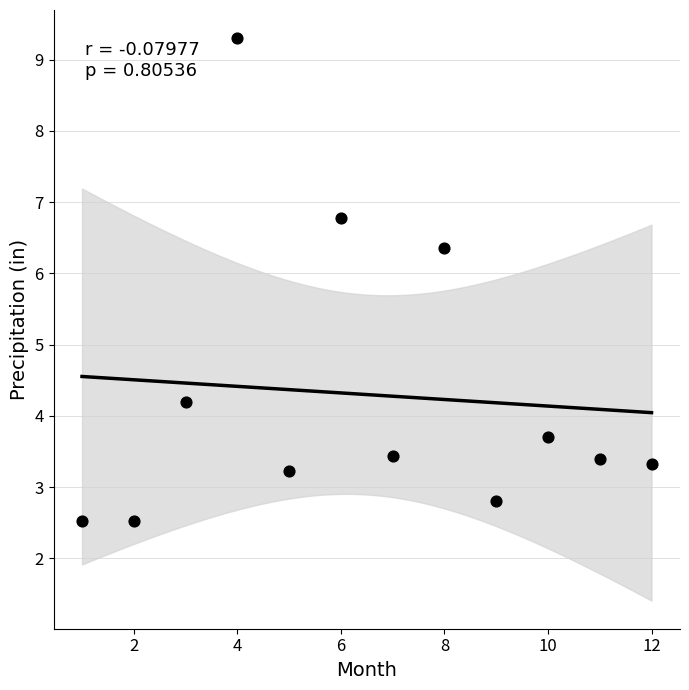

What Y value in the scatter plot is closest to 5?

4.2